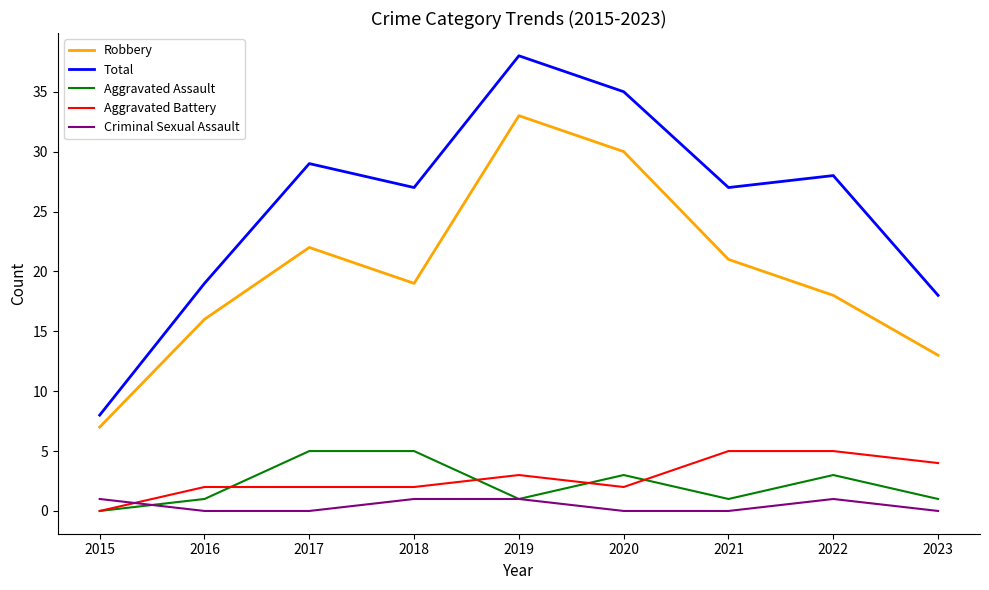

How many positive values does the Aggravated Assault series have?

8